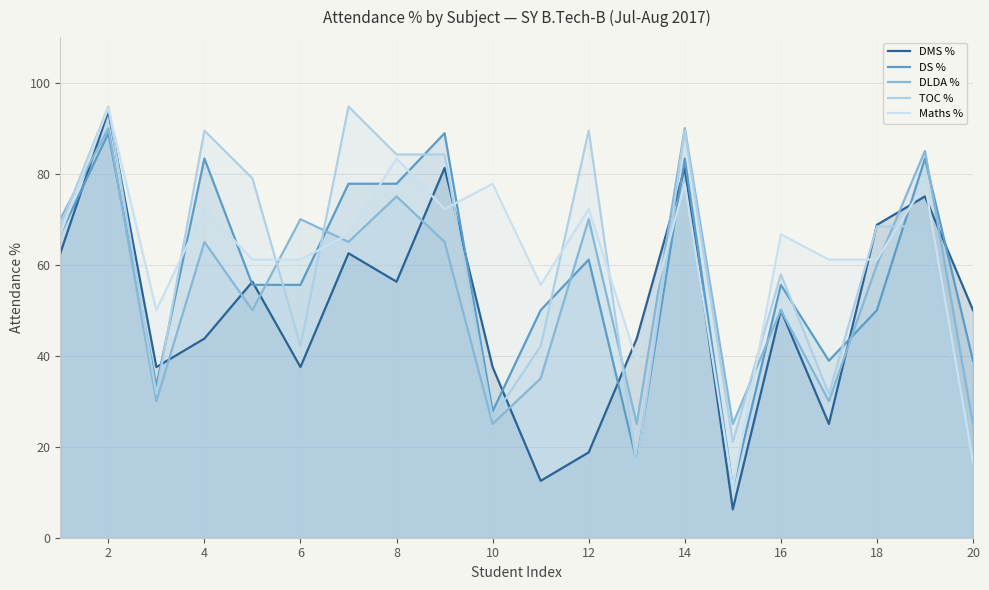

Which series has the largest total across all categories?

Maths %